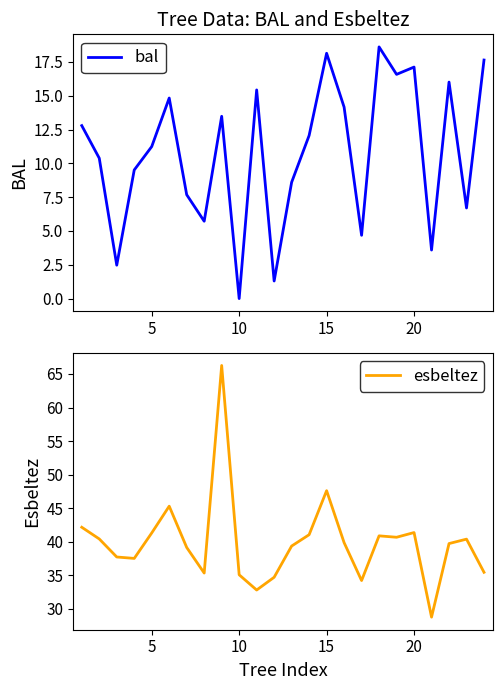

Is it true that esbeltez equals 24.1 at 10?

False